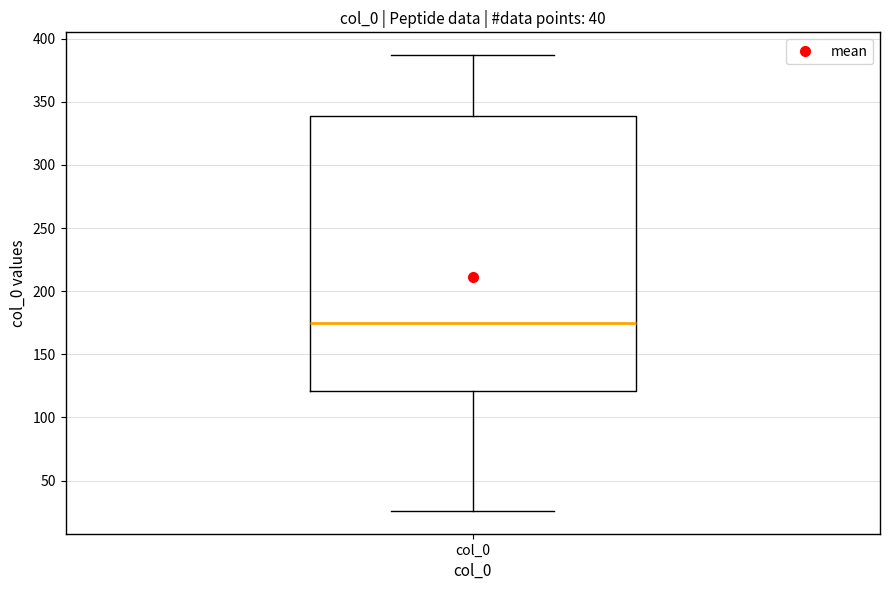

Read this box plot against the y-axis: the position of the median line, the range covered by the box, and the ends of both whiskers. The values are not printed on the chart, so give them approximately, as read against the axis.

median 175, box 120 to 340, whiskers 25 to 385